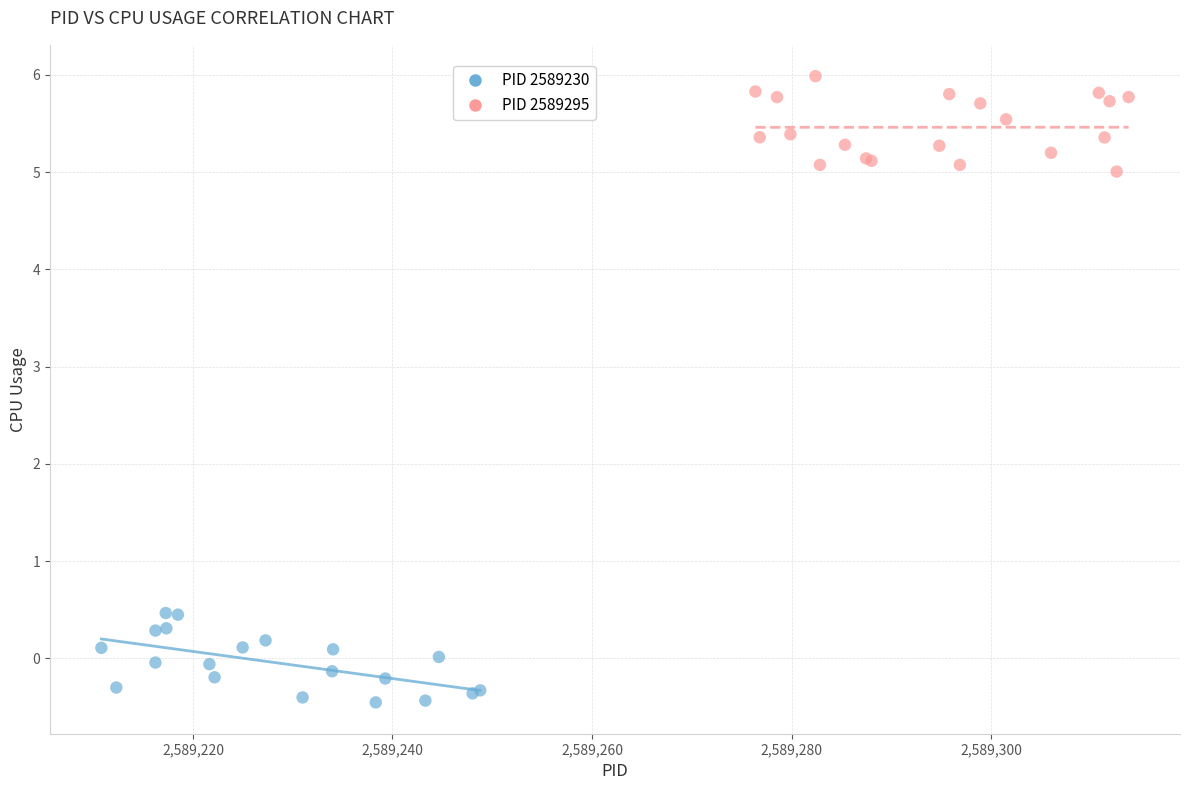

Which series reaches the minimum Y coordinate?

PID 2589230